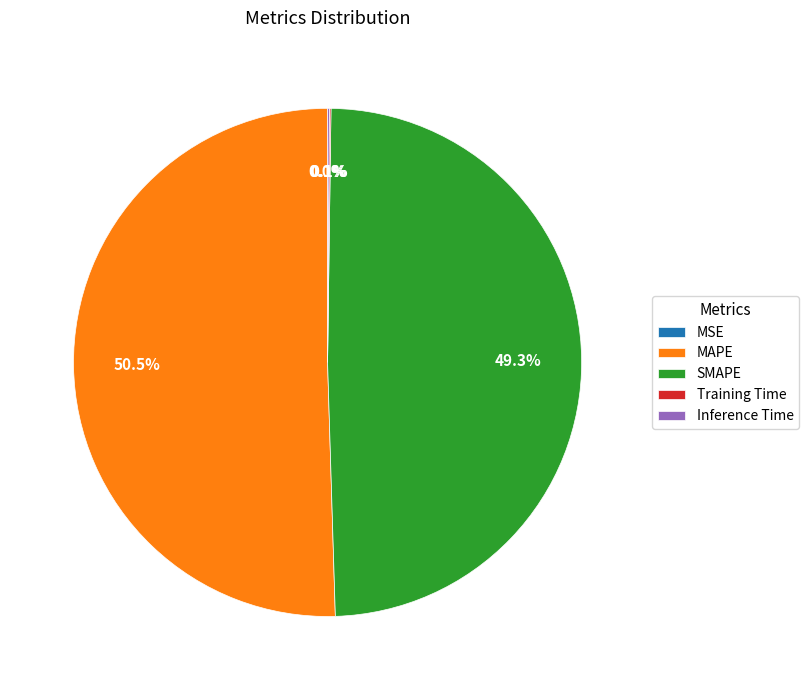

What percentage is NOT represented by MAPE?

49.5%